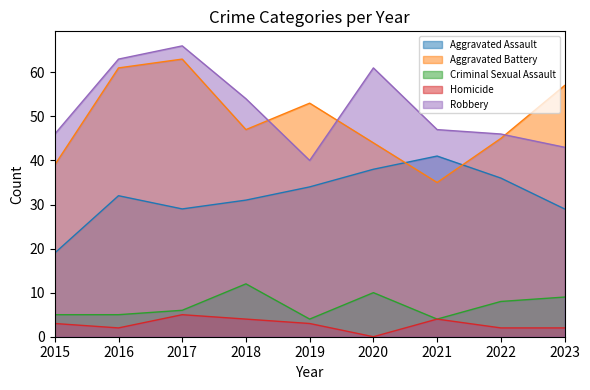

Reading left to right, list all the values displayed in this chart.

Aggravated Assault: 2015=19	2016=32	2017=29	2018=31	2019=34	2020=38	2021=41	2022=36	2023=29
Aggravated Battery: 2015=39	2016=61	2017=63	2018=47	2019=53	2020=44	2021=35	2022=45	2023=57
Criminal Sexual Assault: 2015=5	2016=5	2017=6	2018=12	2019=4	2020=10	2021=4	2022=8	2023=9
Homicide: 2015=3	2016=2	2017=5	2018=4	2019=3	2020=0	2021=4	2022=2	2023=2
Robbery: 2015=46	2016=63	2017=66	2018=54	2019=40	2020=61	2021=47	2022=46	2023=43